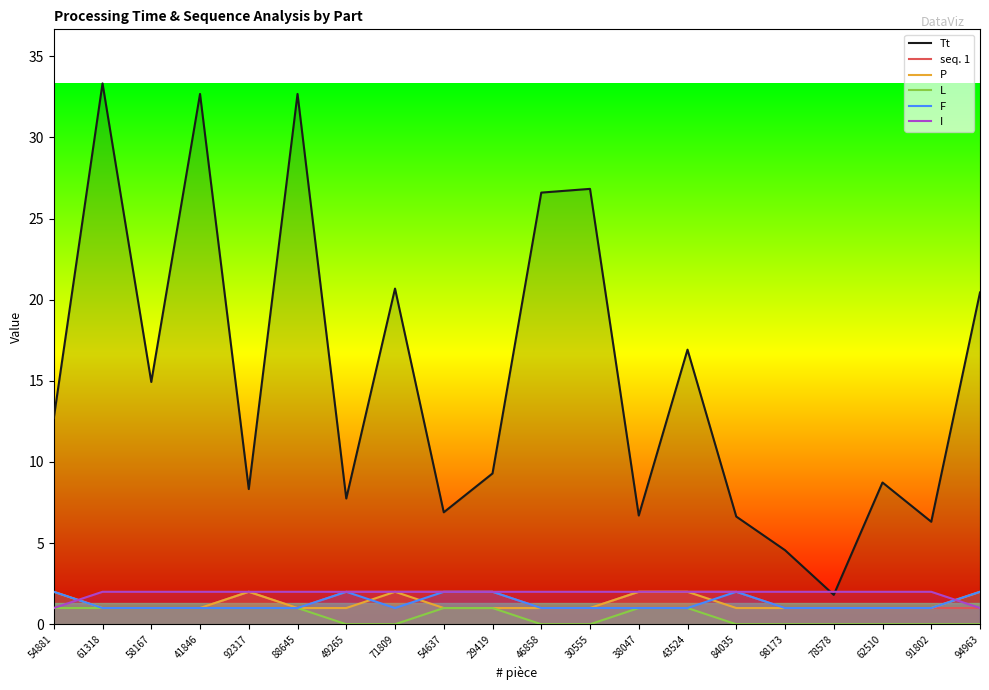

Rank the series at 91802 from highest to lowest value.

Tt, I, seq. 1, P, F, L